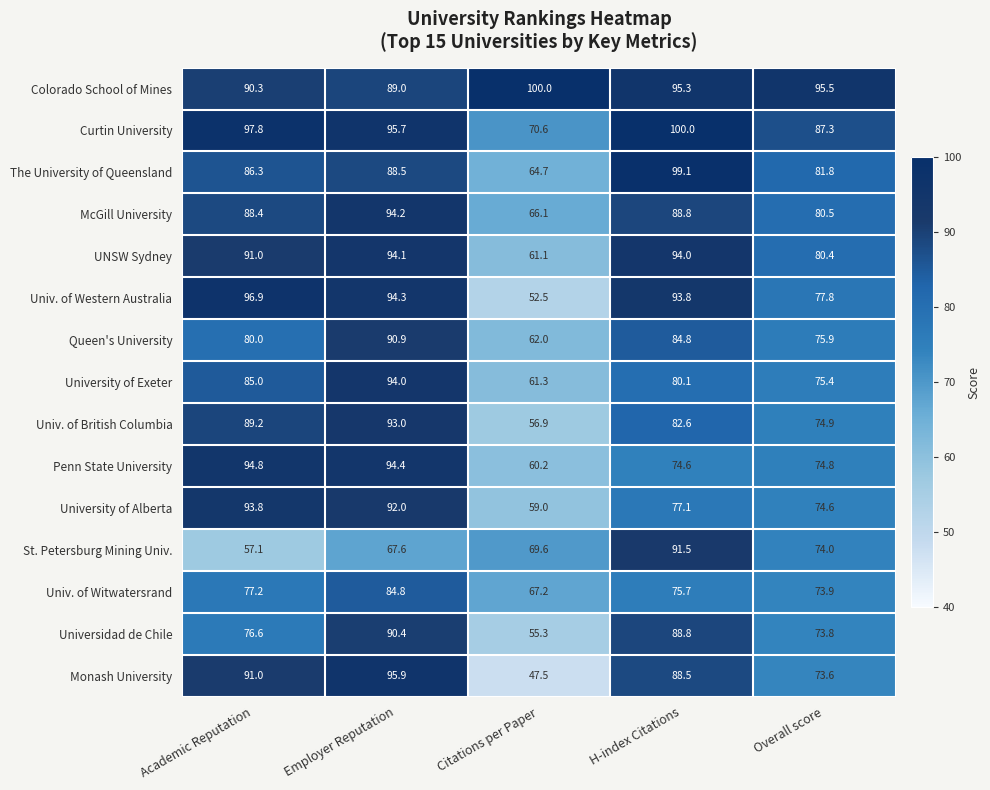

Between Academic Reputation and Citations per Paper, which series saw the biggest shift?

Univ. of Western Australia